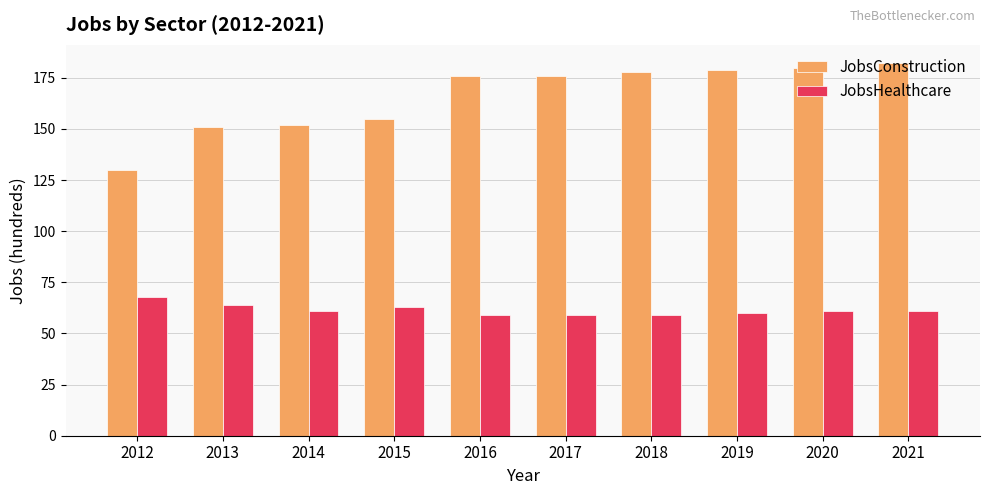

Count the JobsHealthcare values in the range 59 to 63.

8